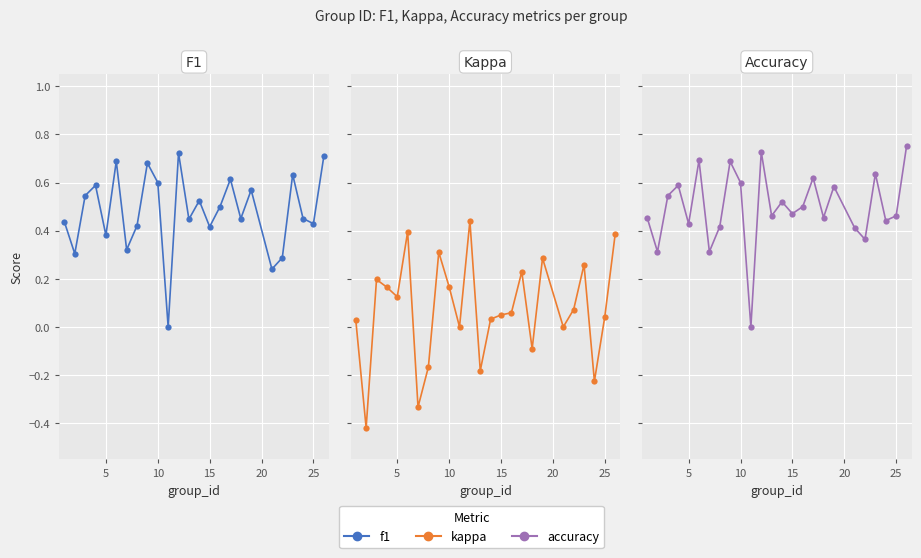

How many distinct data groups are displayed?

3